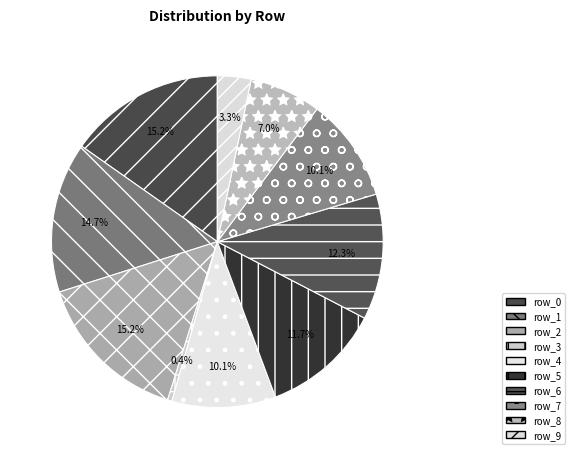

To the nearest percent, what portion does row_8 represent?

7%